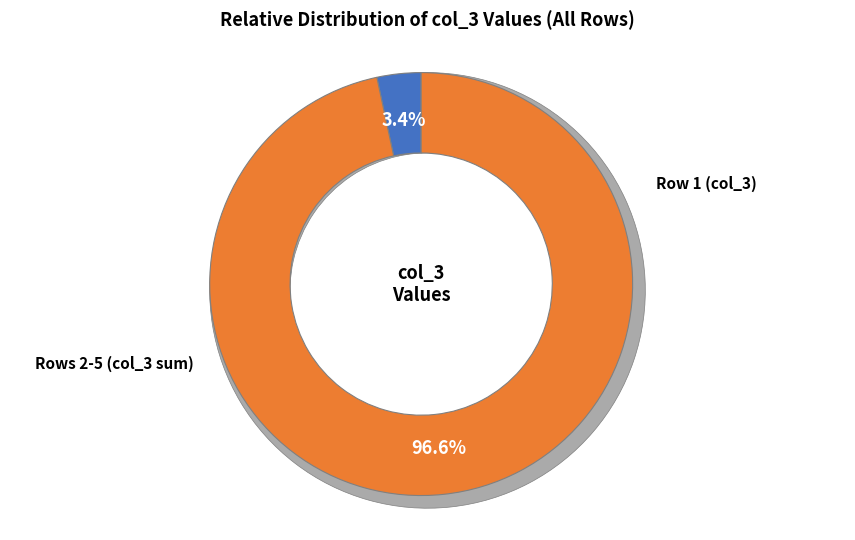

Does Row 5 represent more than half of the total?

No